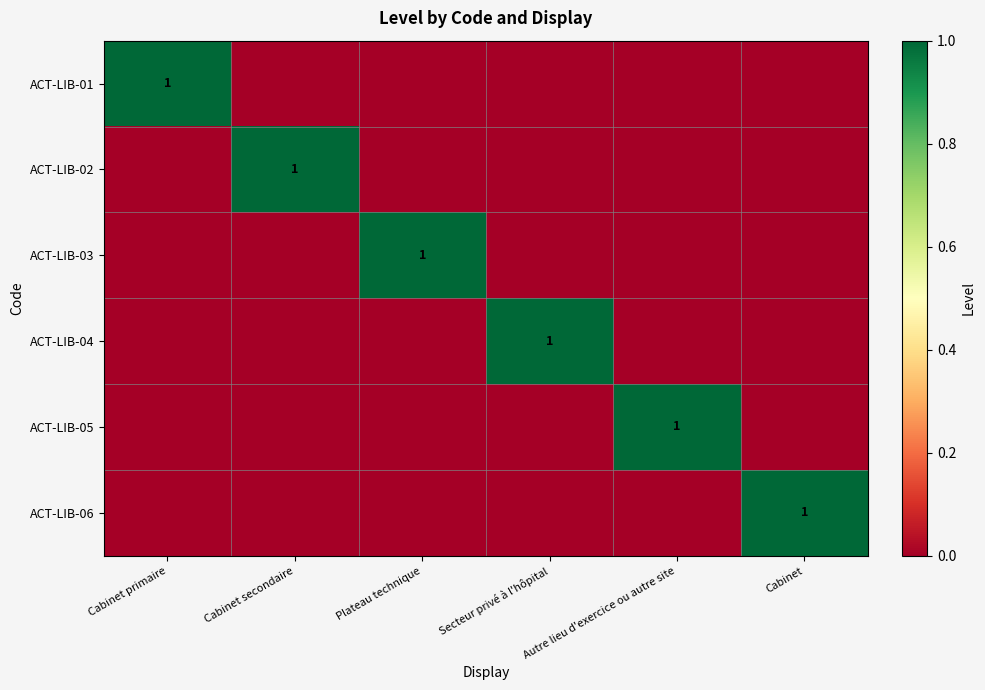

What is the total value across all series at Cabinet primaire?

1